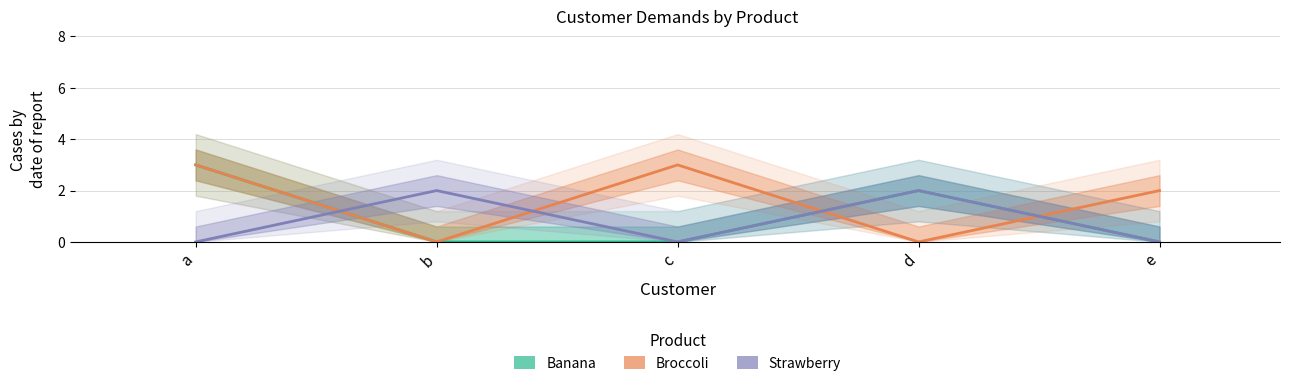

Rank the series at c from lowest to highest value.

Banana, Strawberry, Broccoli